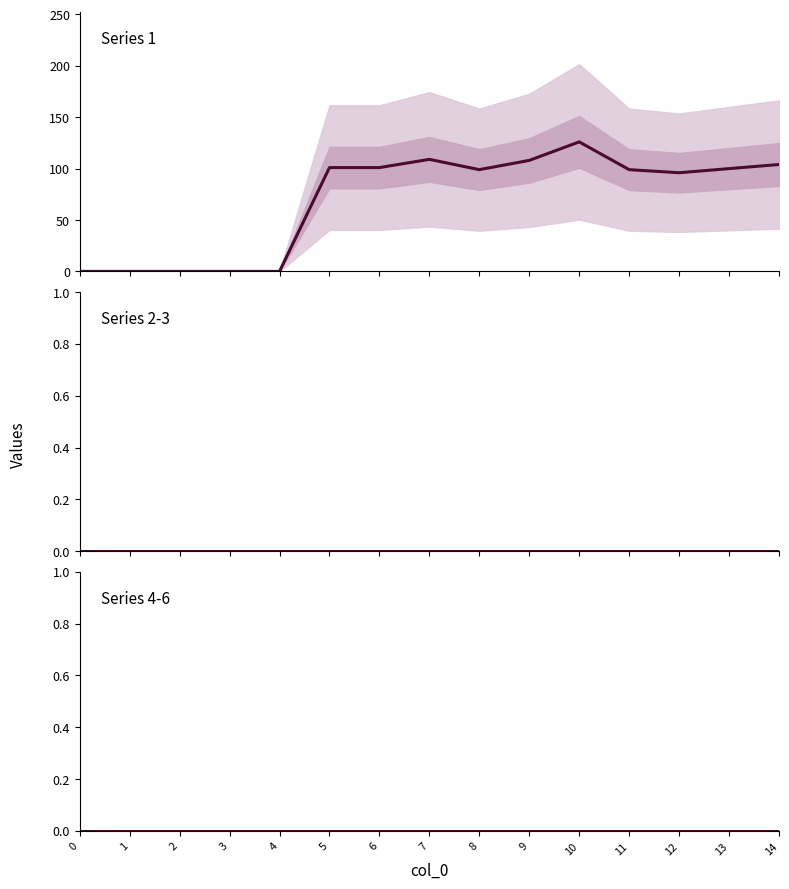

The value of Series 2-3 at 6 is 0. True or false?

True